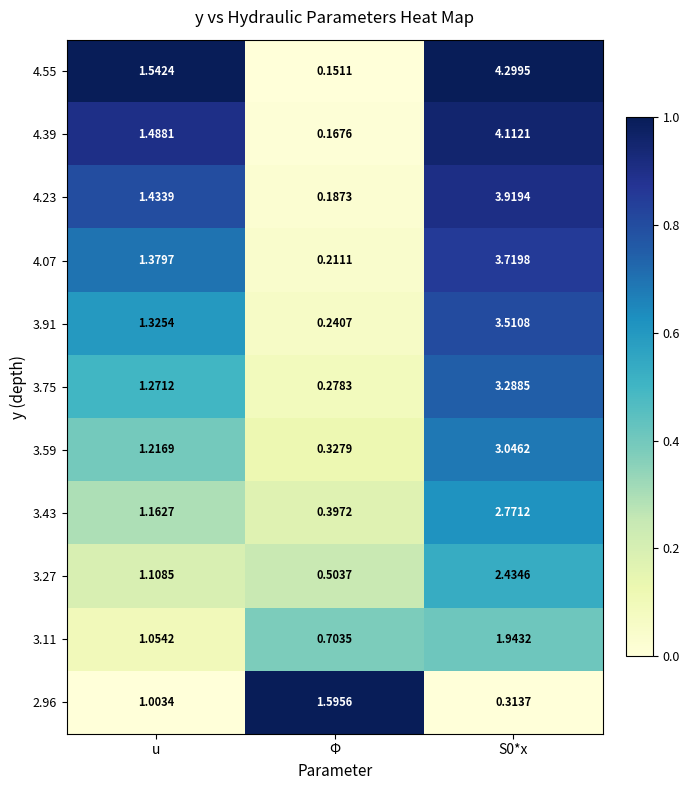

Which series has the largest range (max minus min)?

4.55